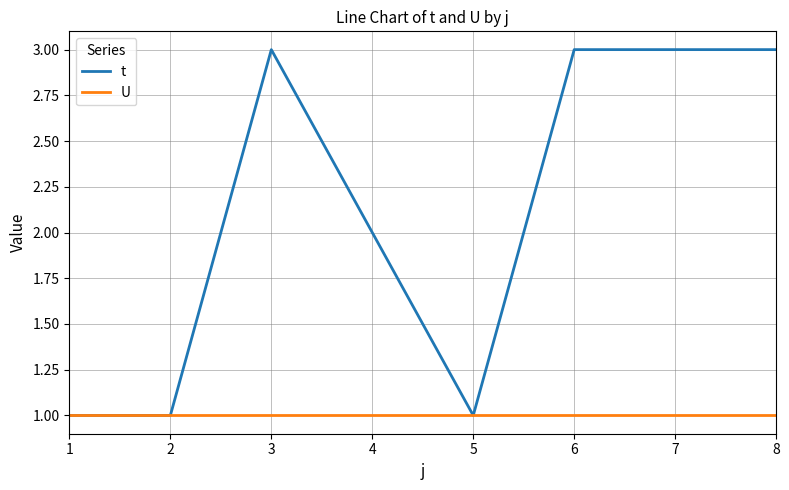

At which category does t reach its first local peak?

3